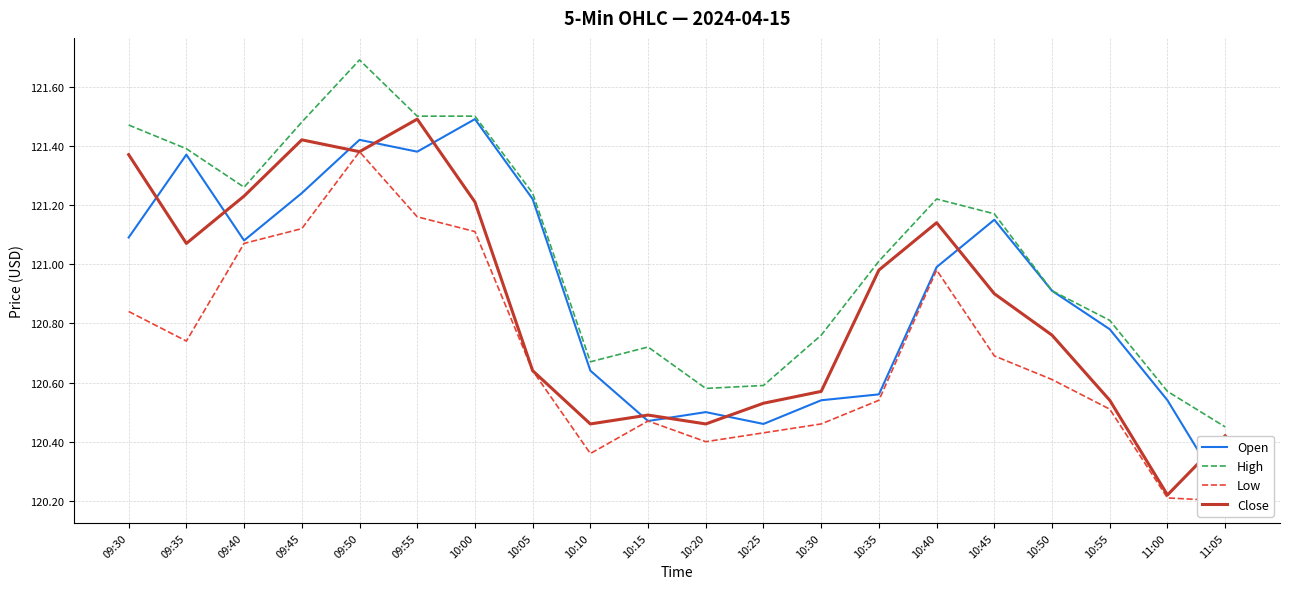

Reading left to right, list all the values displayed in this chart.

Open: 121.1	121.4	121.1	121.2	121.4	121.4	121.5	121.2	120.6	120.5	120.5	120.5	120.5	120.6	121.0	121.2	120.9	120.8	120.5	120.2
High: 121.5	121.4	121.3	121.5	121.7	121.5	121.5	121.2	120.7	120.7	120.6	120.6	120.8	121.0	121.2	121.2	120.9	120.8	120.6	120.5
Low: 120.8	120.7	121.1	121.1	121.4	121.2	121.1	120.6	120.4	120.5	120.4	120.4	120.5	120.5	121.0	120.7	120.6	120.5	120.2	120.2
Close: 121.4	121.1	121.2	121.4	121.4	121.5	121.2	120.6	120.5	120.5	120.5	120.5	120.6	121.0	121.1	120.9	120.8	120.5	120.2	120.4